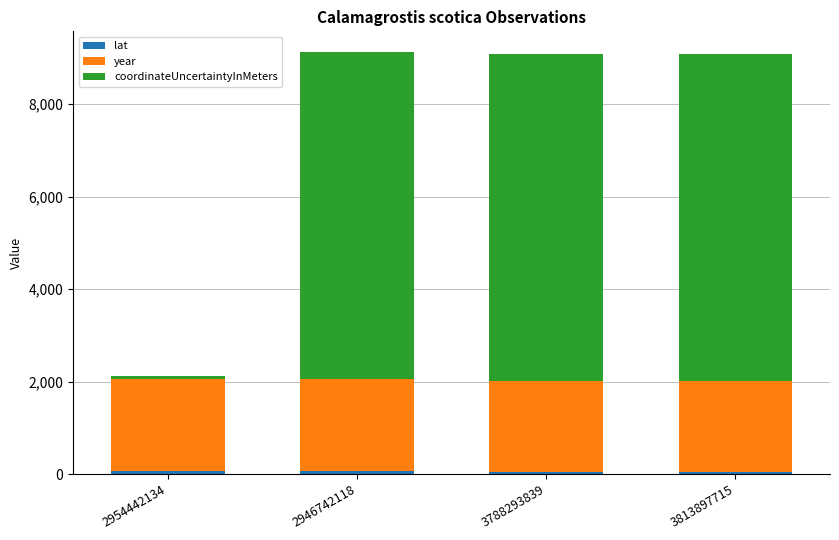

Between 3788293839 and 3813897715, which is larger?

3813897715